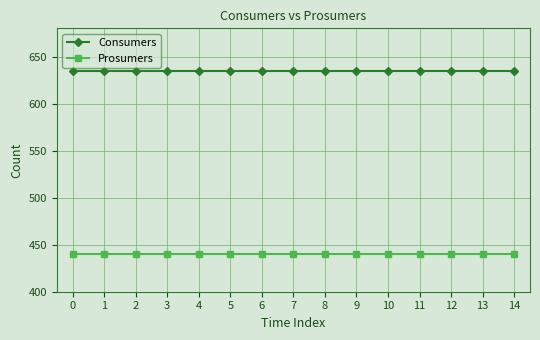

What is the sum of the Consumers values at 3 and 11?

1270